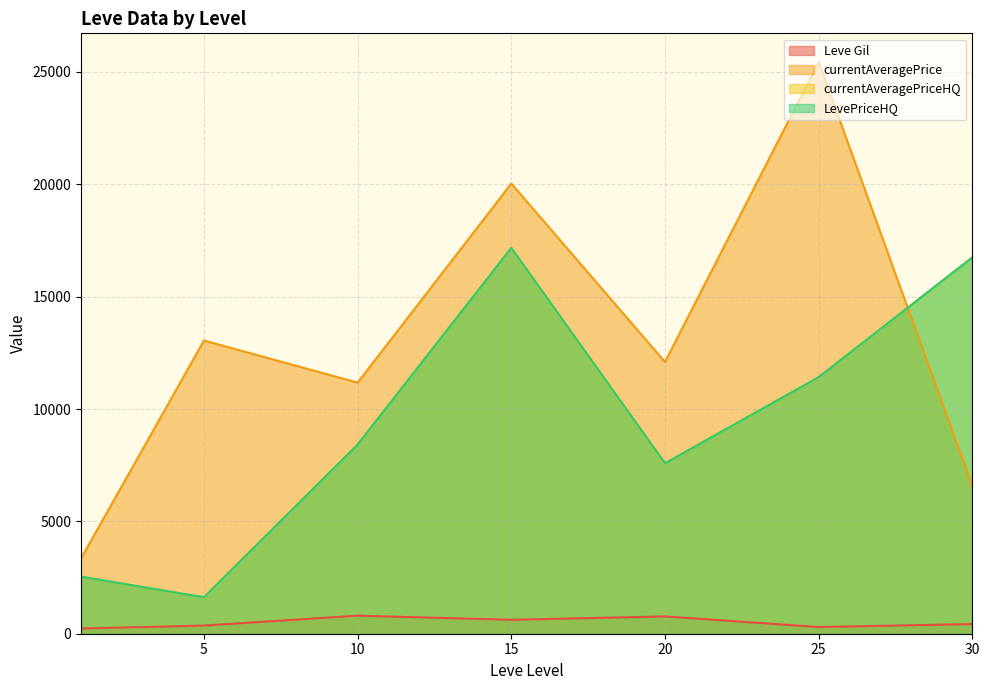

What is the average value of the currentAveragePriceHQ series?

8987